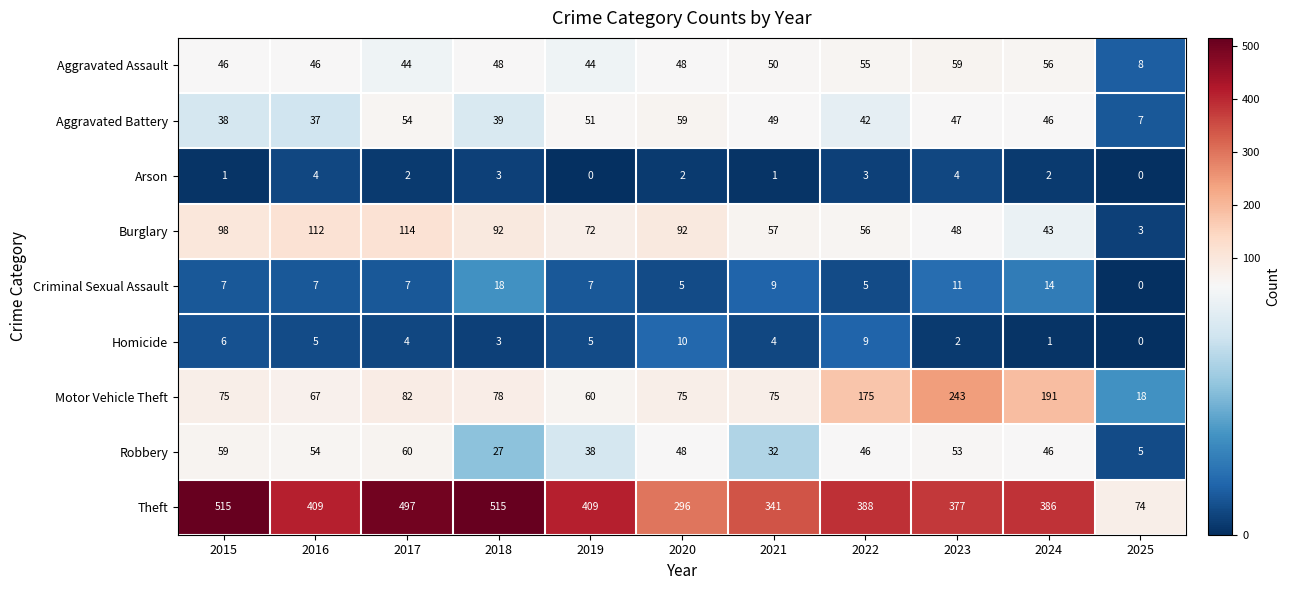

Which series has the largest range (max minus min)?

Theft